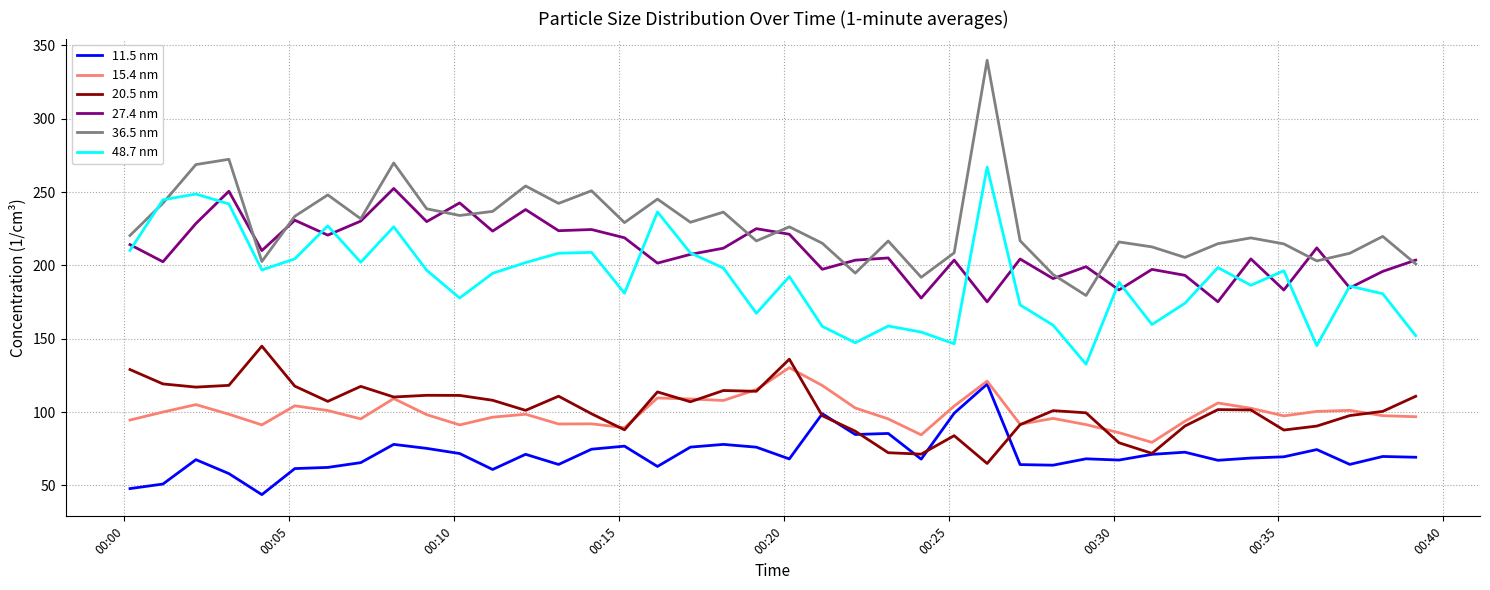

Which series has the largest total across all categories?

36.5 nm